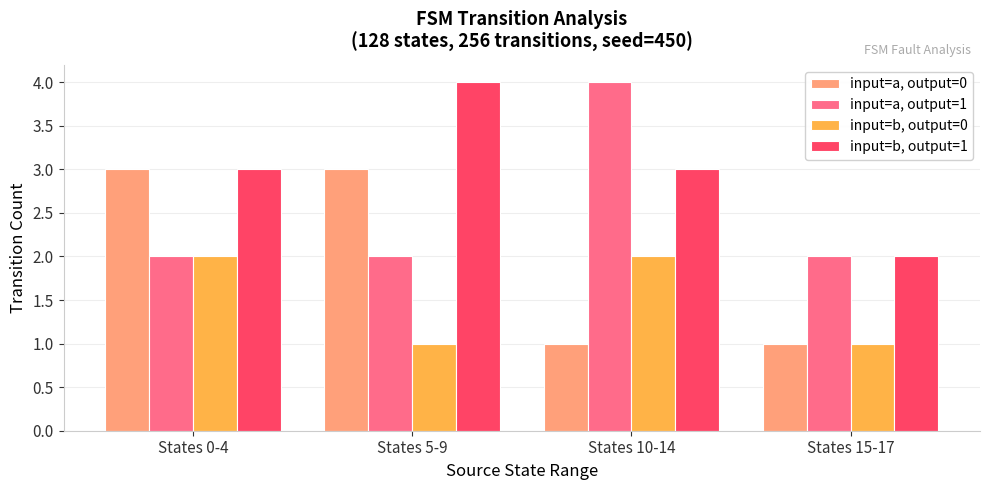

Which series has the largest total across all categories?

input=b, output=1